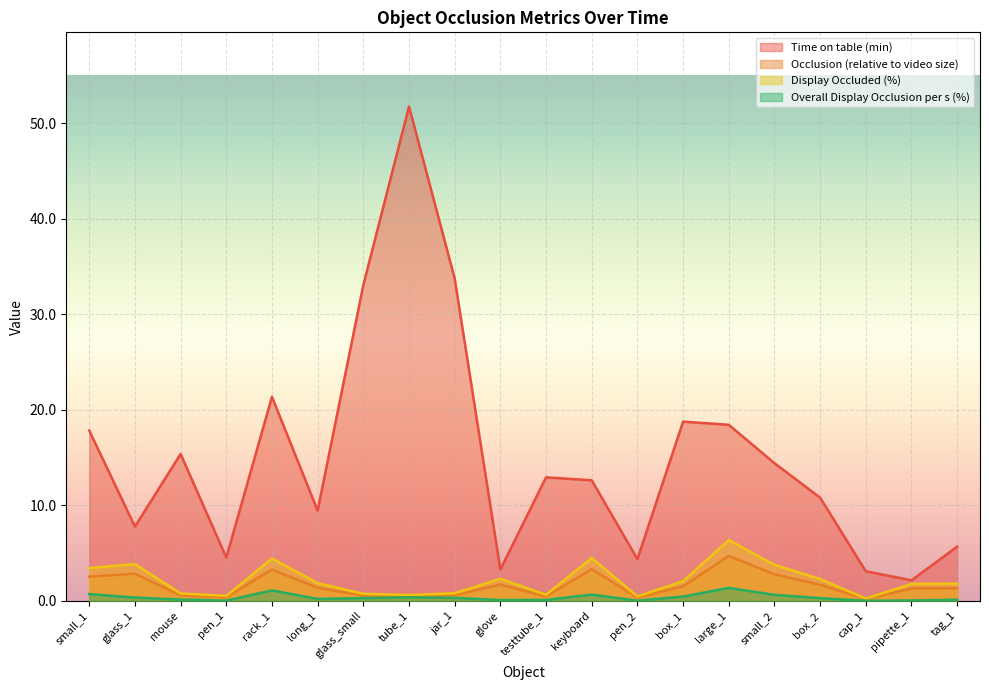

Which series has the widest spread of values?

Time on table (min)